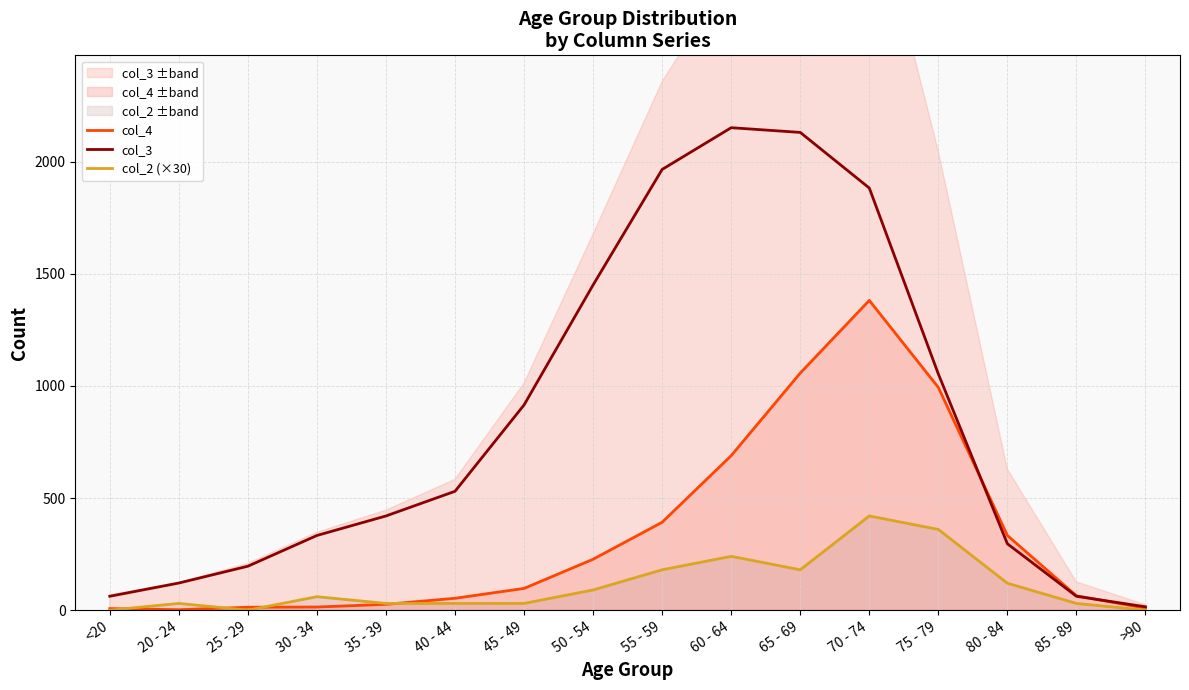

True or false: col_2 (×30) and col_3 cross at least once.

False